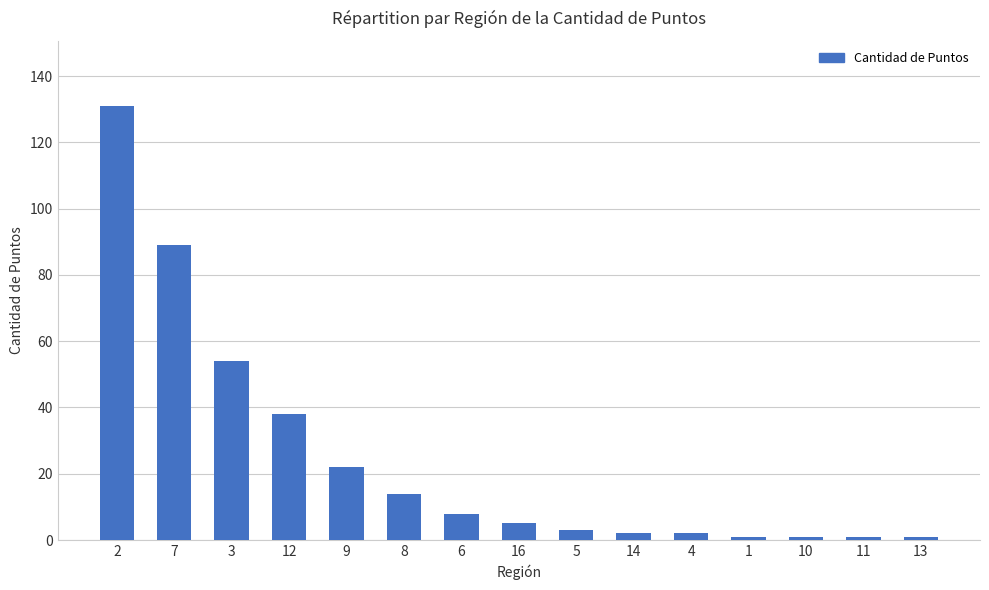

What is the greatest value displayed?

131